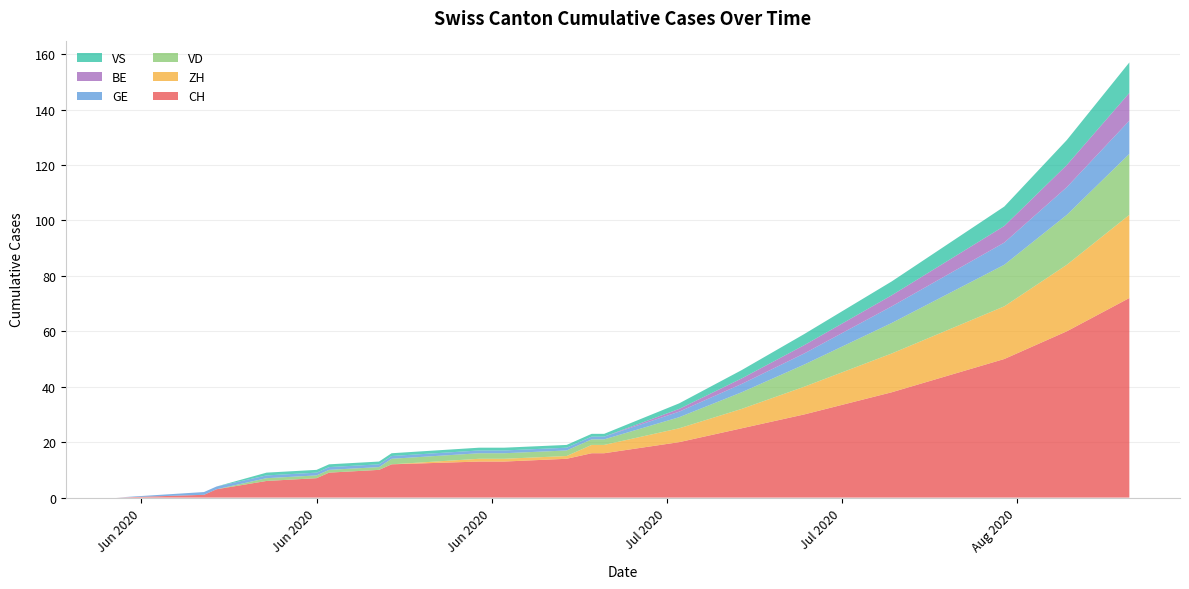

Reading right to left, what are all the values shown in this chart?

CH: 2020-08-20=72	2020-08-15=60	2020-08-10=50	2020-08-01=38	2020-07-25=30	2020-07-20=25	2020-07-15=20	2020-07-09=16	2020-07-08=16	2020-07-06=14	2020-07-01=13	2020-06-29=13	2020-06-22=12	2020-06-21=10	2020-06-17=9	2020-06-16=7	2020-06-12=6	2020-06-08=3	2020-06-07=1	2020-05-31=0
ZH: 2020-08-20=30	2020-08-15=24	2020-08-10=19	2020-08-01=14	2020-07-25=10	2020-07-20=7	2020-07-15=5	2020-07-09=3	2020-07-08=3	2020-07-06=1	2020-07-01=1	2020-06-29=1	2020-06-22=0	2020-06-21=0	2020-06-17=0	2020-06-16=0	2020-06-12=0	2020-06-08=0	2020-06-07=0	2020-05-31=0
VD: 2020-08-20=22	2020-08-15=18	2020-08-10=15	2020-08-01=11	2020-07-25=8	2020-07-20=6	2020-07-15=4	2020-07-09=2	2020-07-08=2	2020-07-06=2	2020-07-01=2	2020-06-29=2	2020-06-22=2	2020-06-21=1	2020-06-17=1	2020-06-16=1	2020-06-12=1	2020-06-08=0	2020-06-07=0	2020-05-31=0
GE: 2020-08-20=12	2020-08-15=10	2020-08-10=8	2020-08-01=6	2020-07-25=4	2020-07-20=3	2020-07-15=2	2020-07-09=1	2020-07-08=1	2020-07-06=1	2020-07-01=1	2020-06-29=1	2020-06-22=1	2020-06-21=1	2020-06-17=1	2020-06-16=1	2020-06-12=1	2020-06-08=1	2020-06-07=1	2020-05-31=0
BE: 2020-08-20=10	2020-08-15=8	2020-08-10=6	2020-08-01=4	2020-07-25=3	2020-07-20=2	2020-07-15=1	2020-07-09=0	2020-07-08=0	2020-07-06=0	2020-07-01=0	2020-06-29=0	2020-06-22=0	2020-06-21=0	2020-06-17=0	2020-06-16=0	2020-06-12=0	2020-06-08=0	2020-06-07=0	2020-05-31=0
VS: 2020-08-20=11	2020-08-15=9	2020-08-10=7	2020-08-01=5	2020-07-25=4	2020-07-20=3	2020-07-15=2	2020-07-09=1	2020-07-08=1	2020-07-06=1	2020-07-01=1	2020-06-29=1	2020-06-22=1	2020-06-21=1	2020-06-17=1	2020-06-16=1	2020-06-12=1	2020-06-08=0	2020-06-07=0	2020-05-31=0